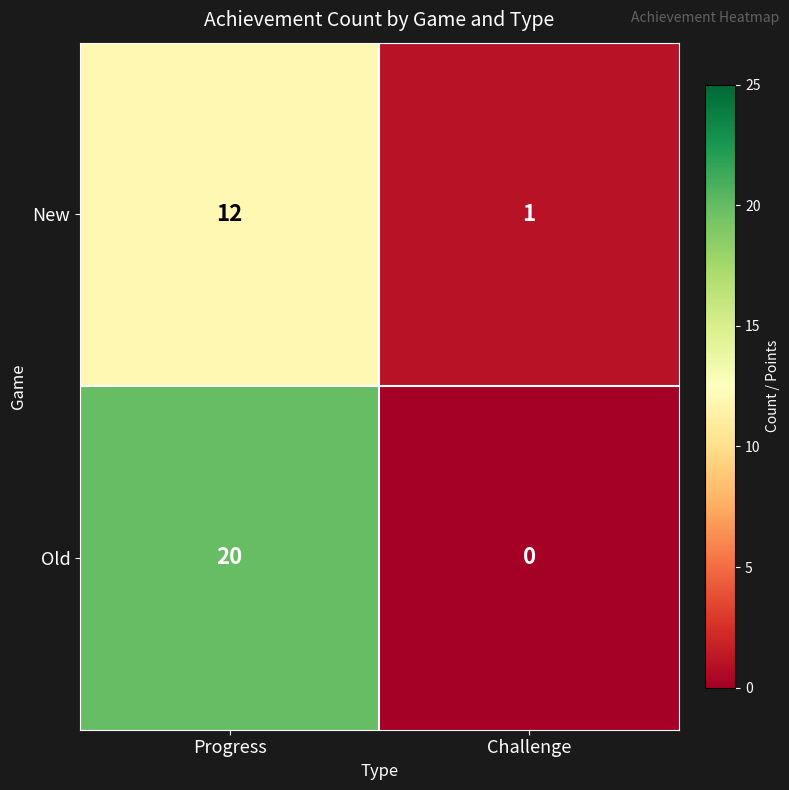

At Progress, list the series in order from largest to smallest.

Old, New